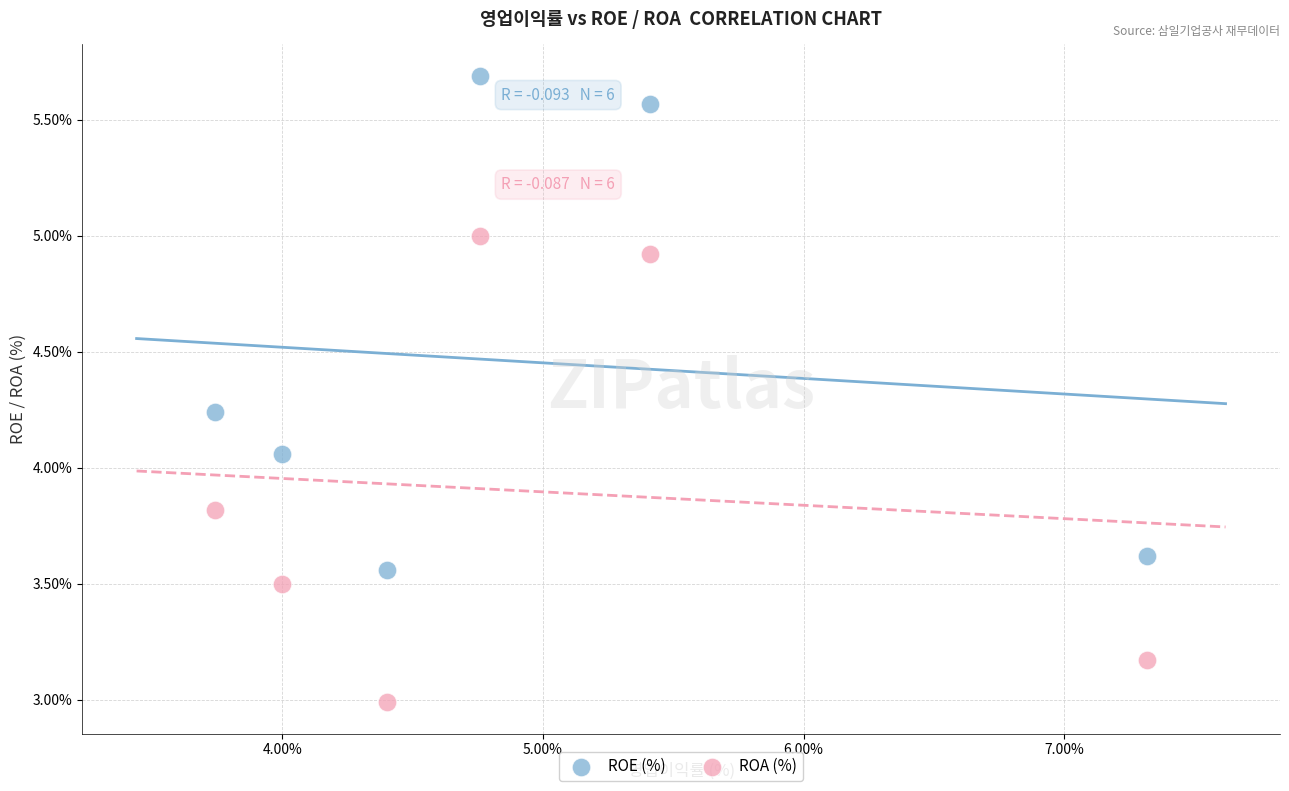

Which series reaches the minimum Y coordinate?

ROA (%)